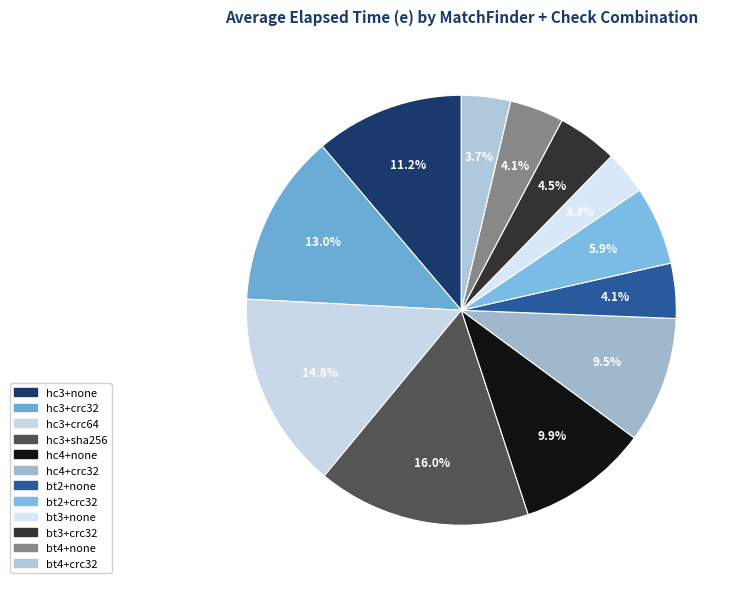

How many slices are in this pie chart?

12